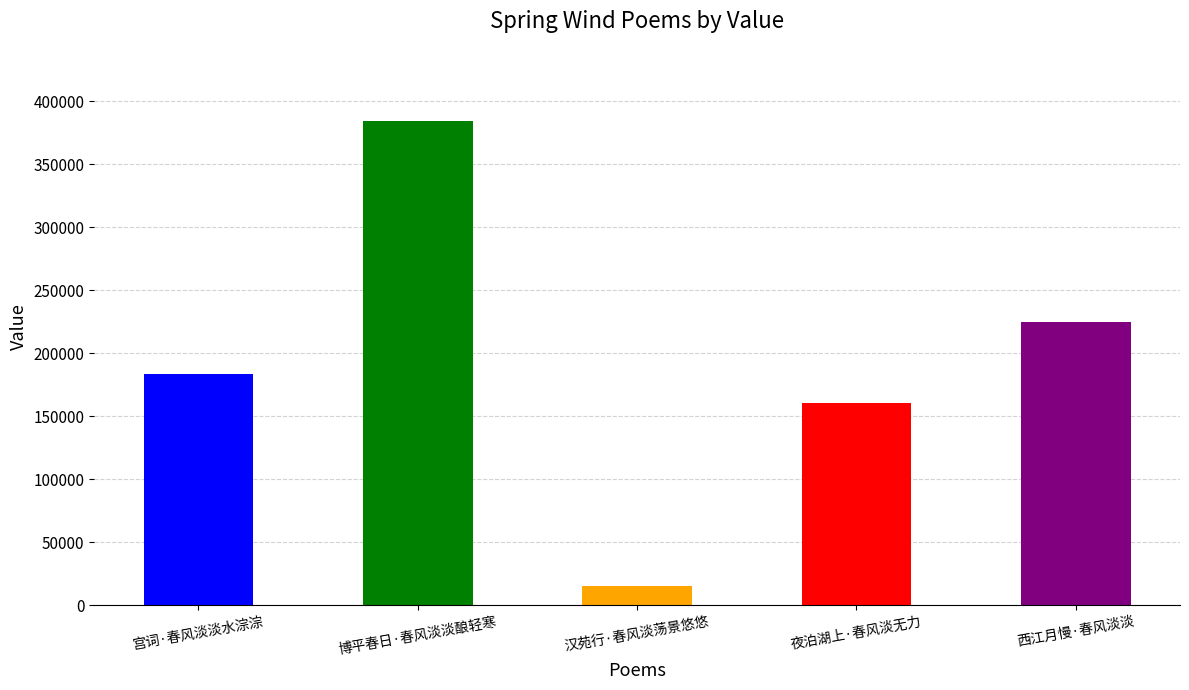

What is the label of the 4th bar from the left?

夜泊湖上·春风淡无力